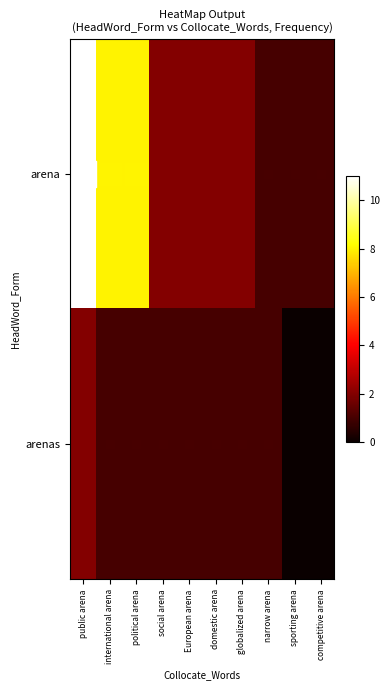

List the series in order of their overall mean, lowest first.

arenas, arena